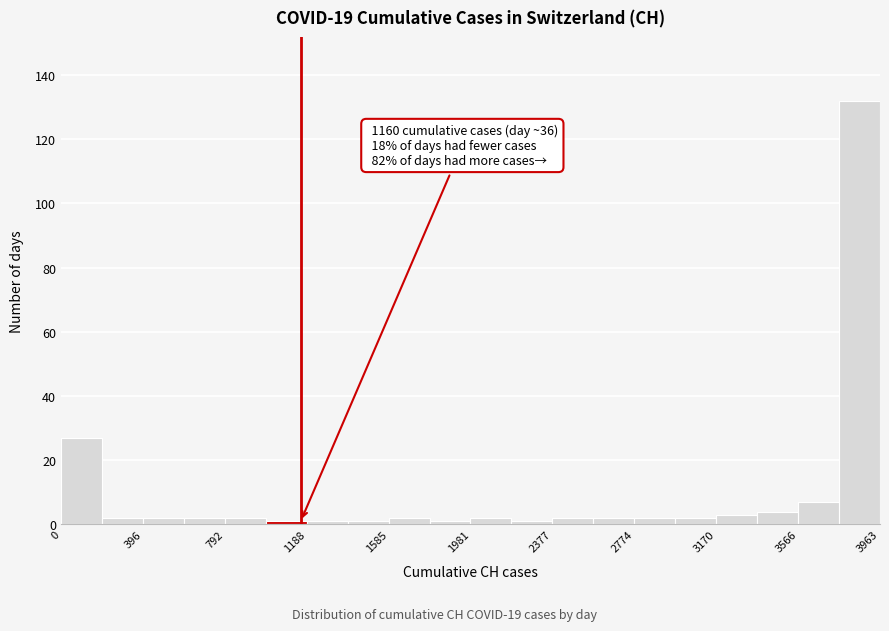

Read against the x-axis, roughly where is the centre of the tallest bar?

3850